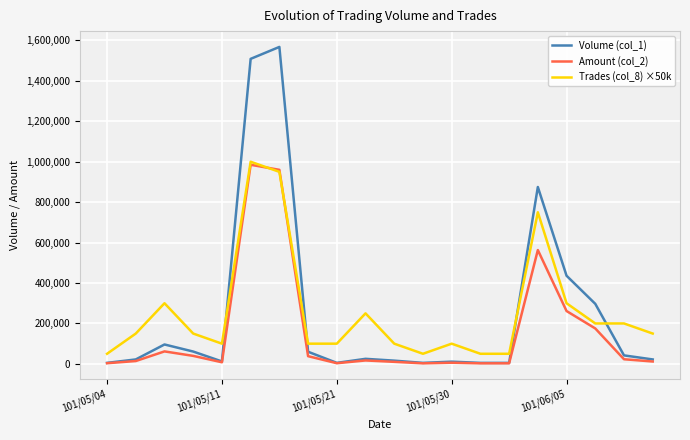

Rank the series by their maximum value, from lowest to highest.

Amount (col_2), Trades (col_8) ×50k, Volume (col_1)